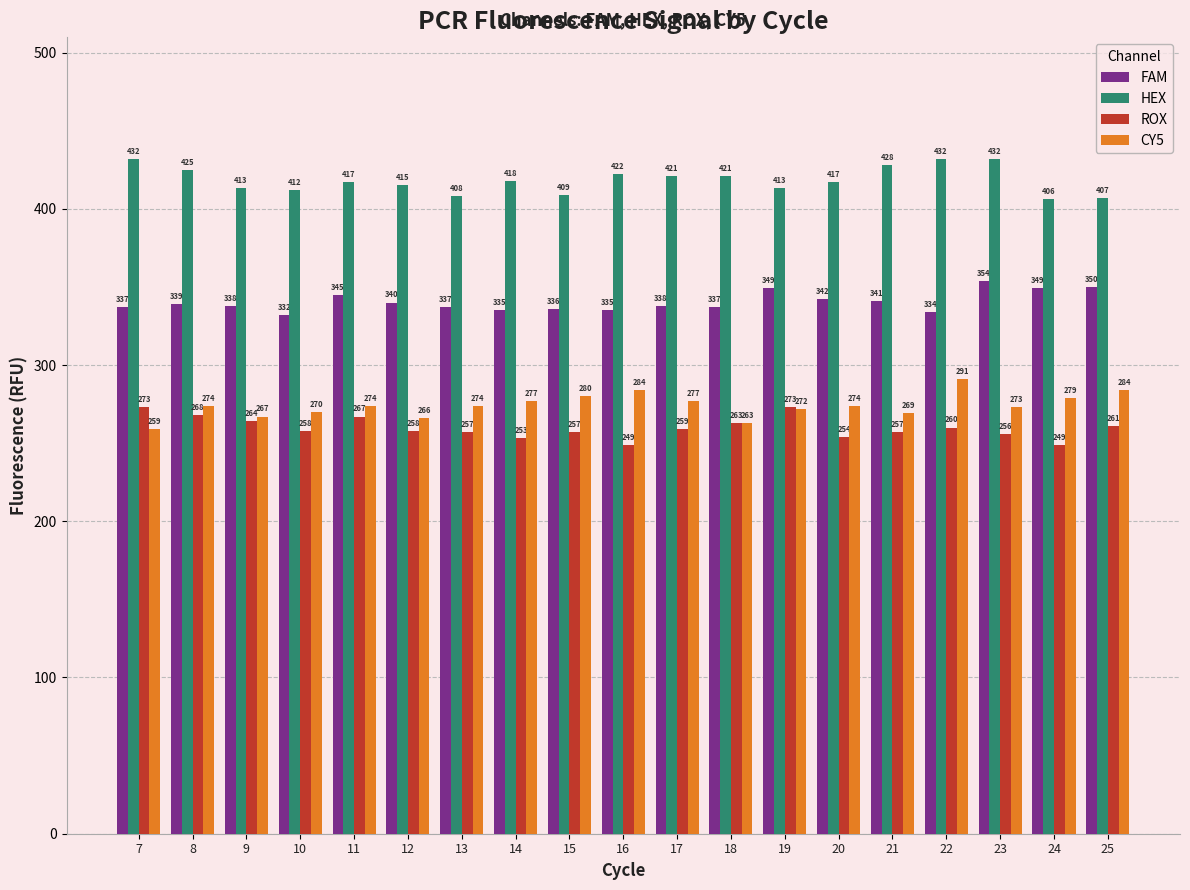

At how many categories does at least one series exceed 314?

19